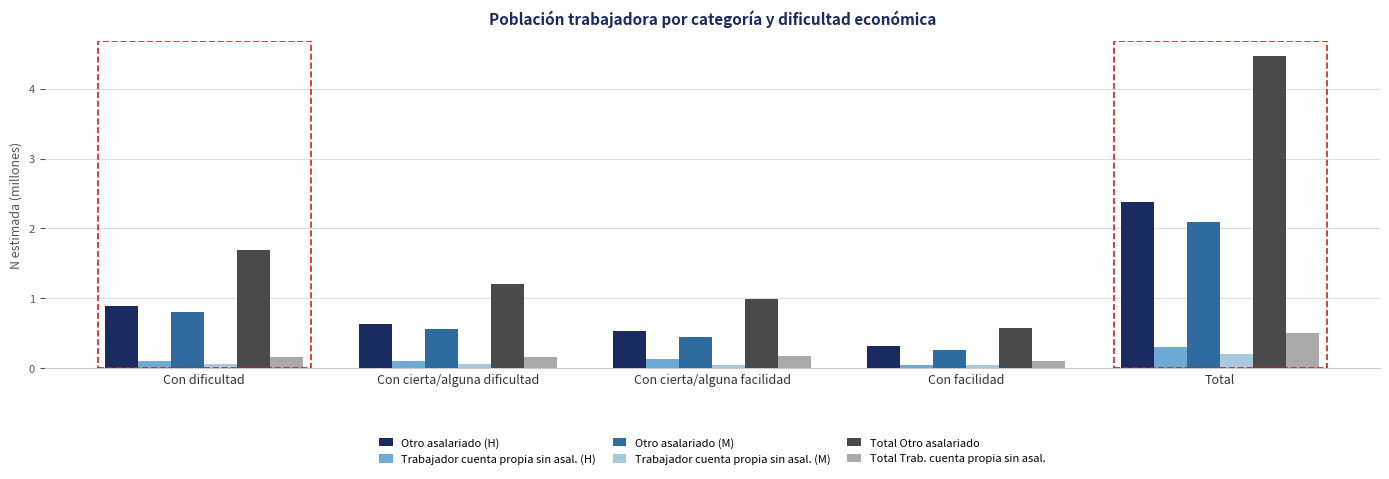

What is the total value across all series at Total?

9.9